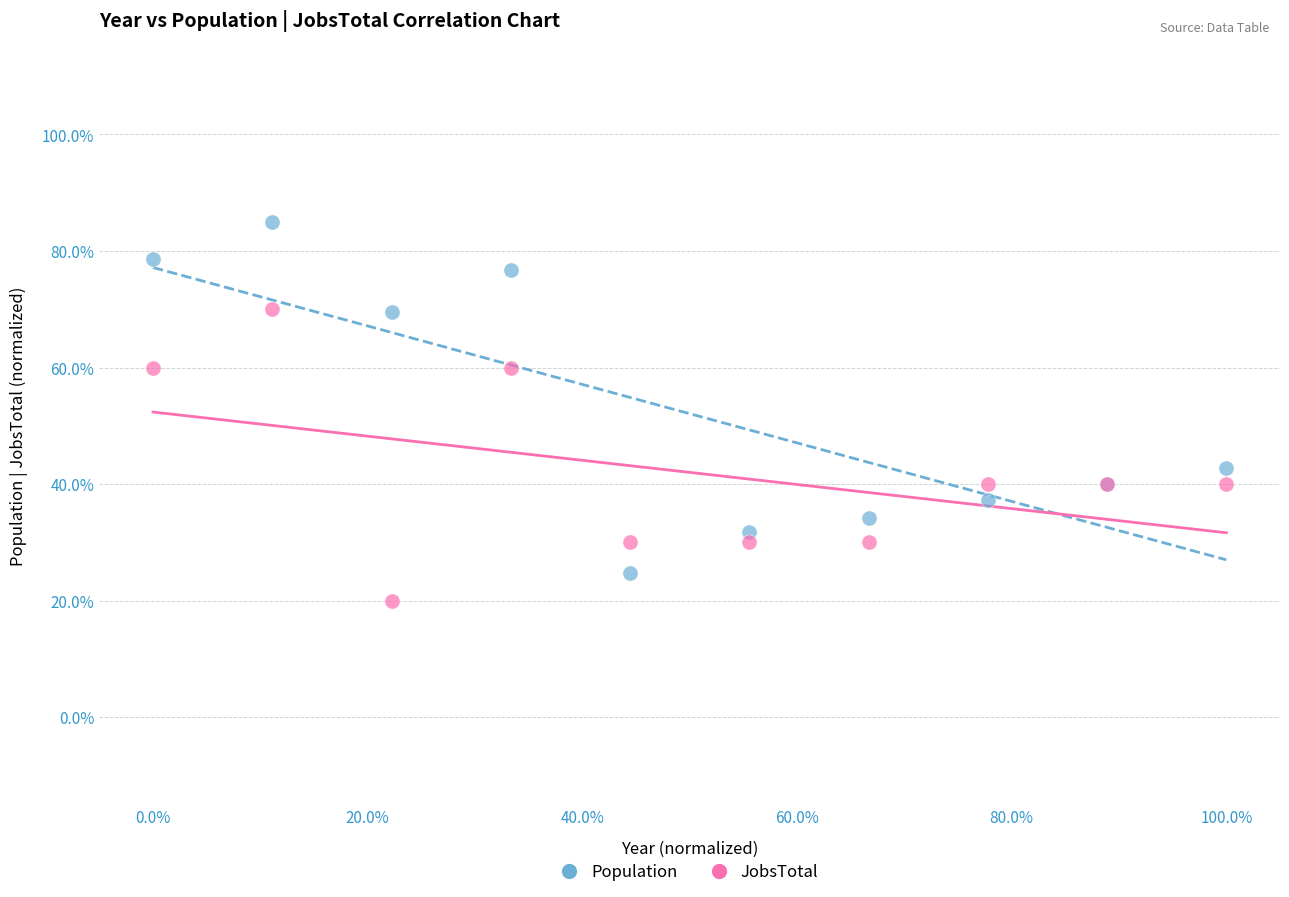

Which series has the largest Y range (max minus min)?

Population